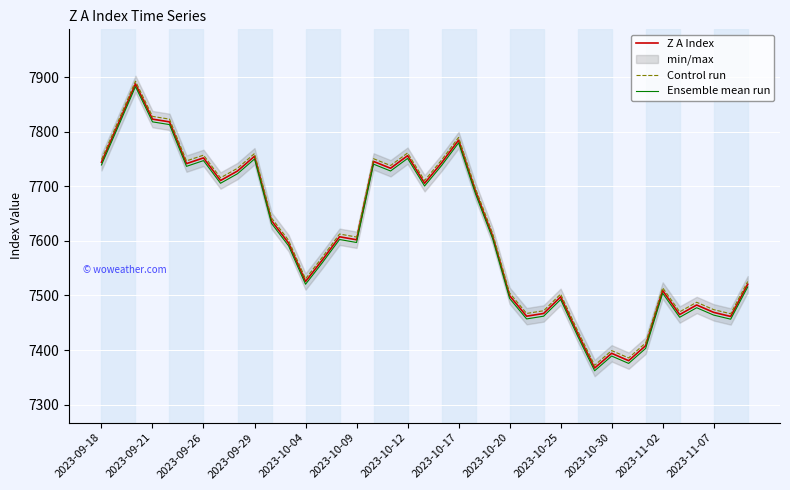

How many data points in Z A Index are less than 7607?

19